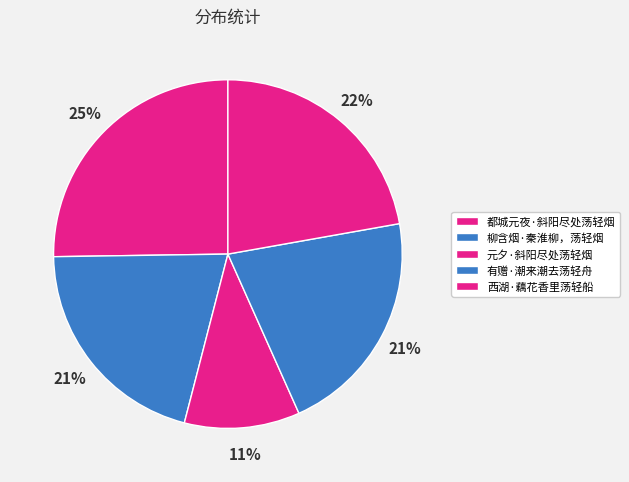

How many slices are in this pie chart?

5